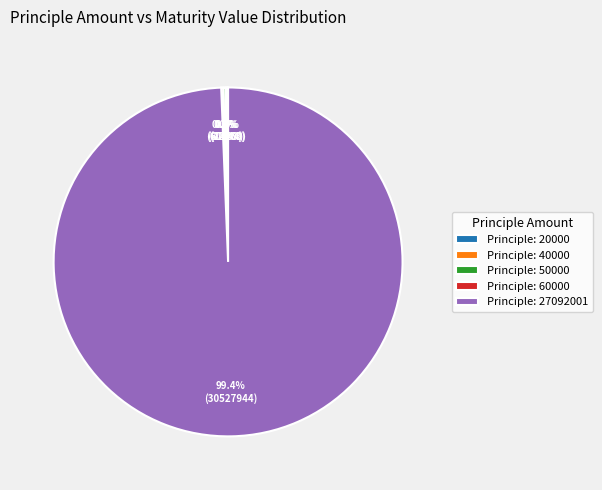

What is the largest slice in the pie chart?

Principle: 27092001